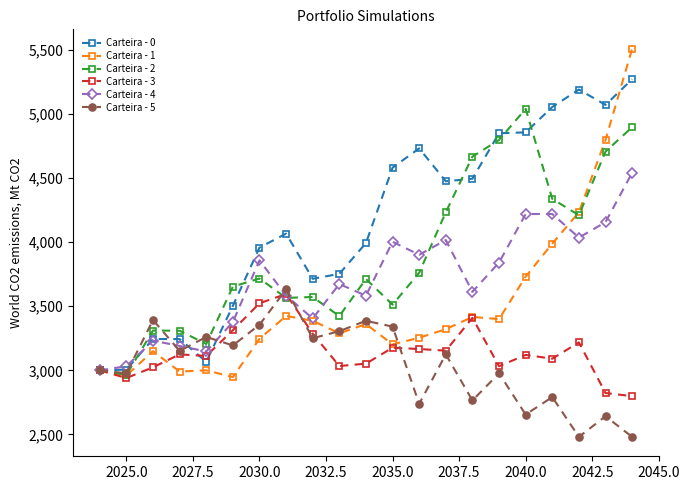

Which series has the widest spread of values?

Carteira - 1